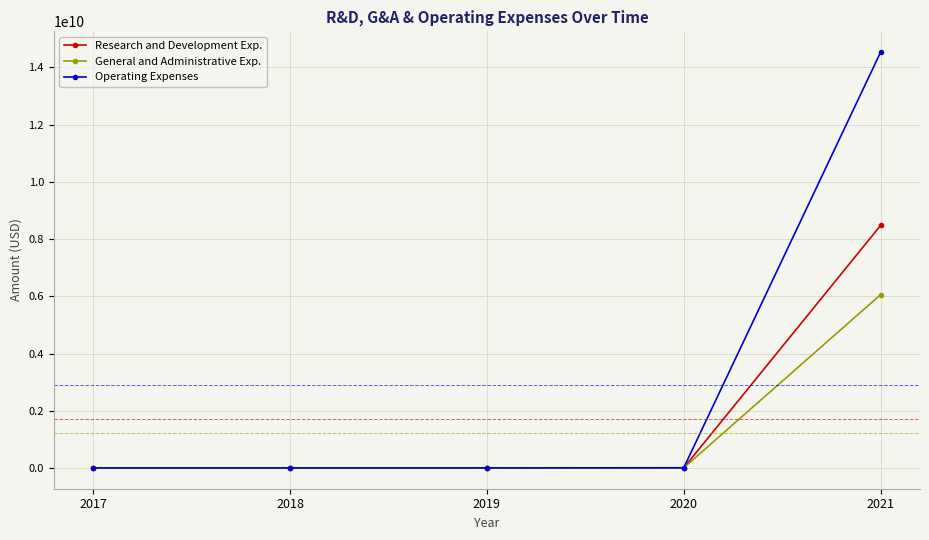

True or false: Operating Expenses has more than 2 points higher than both neighbors.

False